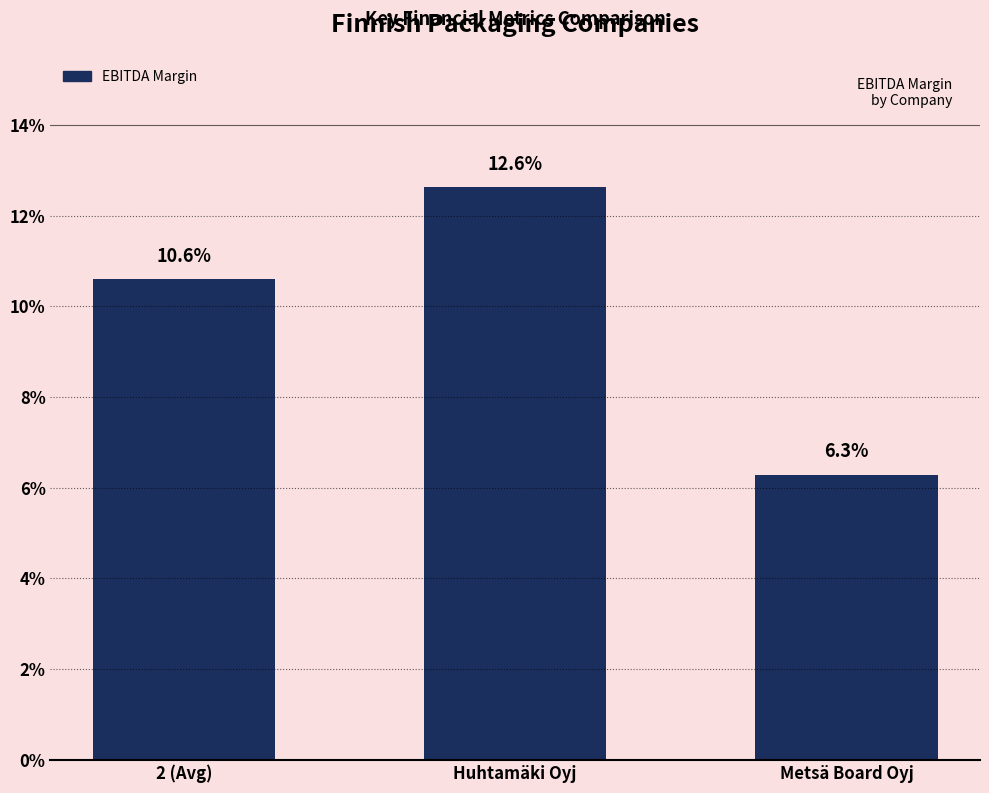

What is the label of the 3rd bar from the right?

2 (Avg)